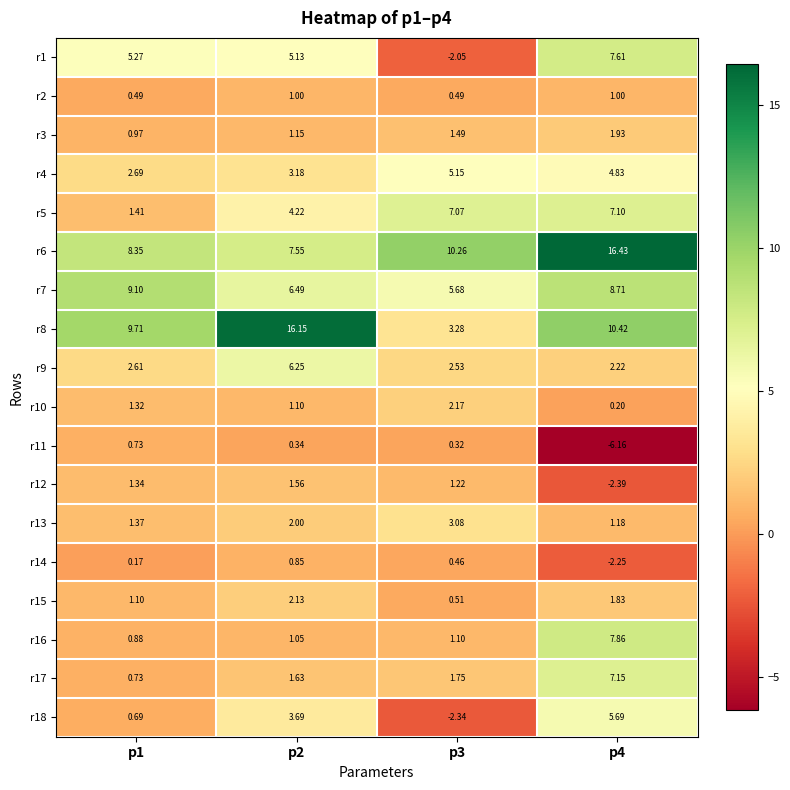

Is the value of r15 at p2 greater than the value of r2 at p1?

Yes